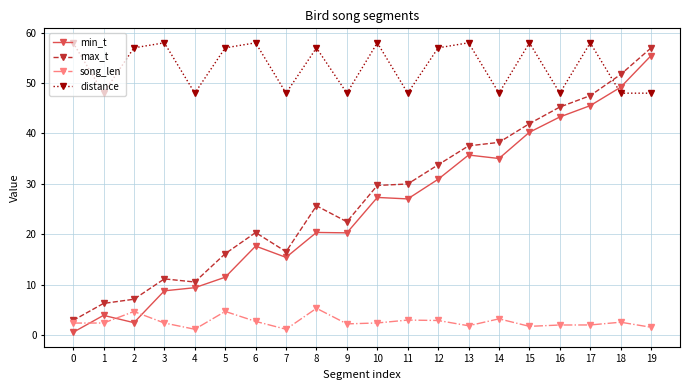

How many data points does each series have?

20